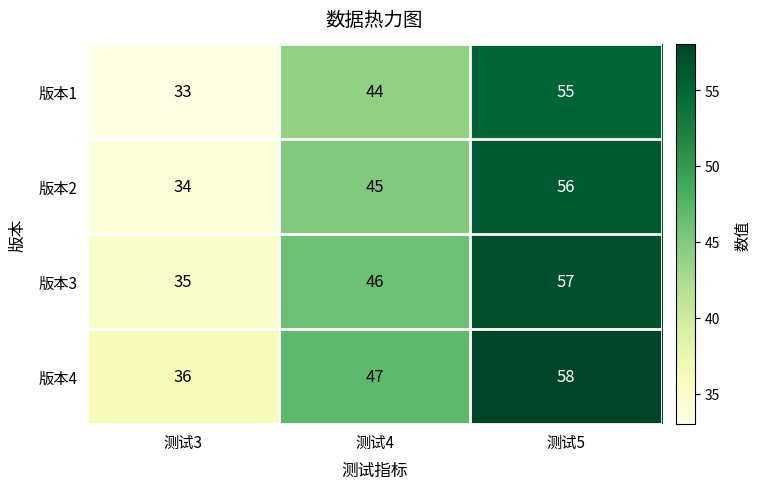

The value of 版本3 at 测试4 is 24. True or false?

False